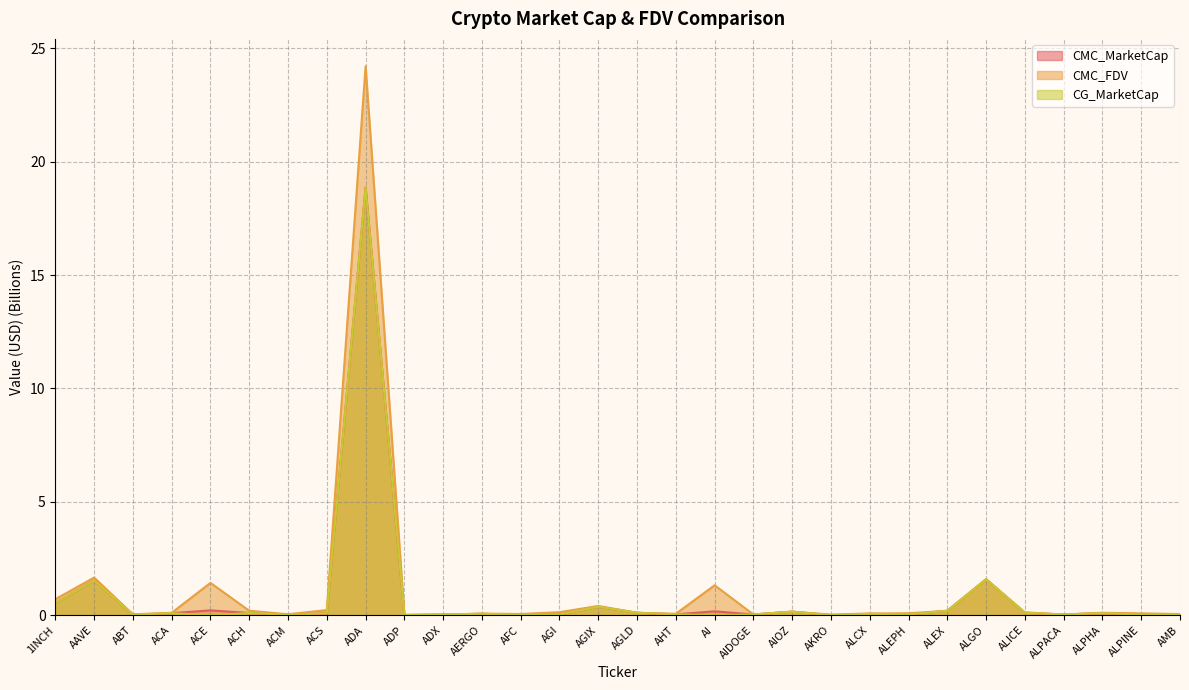

Rank the series at ALEPH from highest to lowest value.

CMC_FDV, CMC_MarketCap, CG_MarketCap